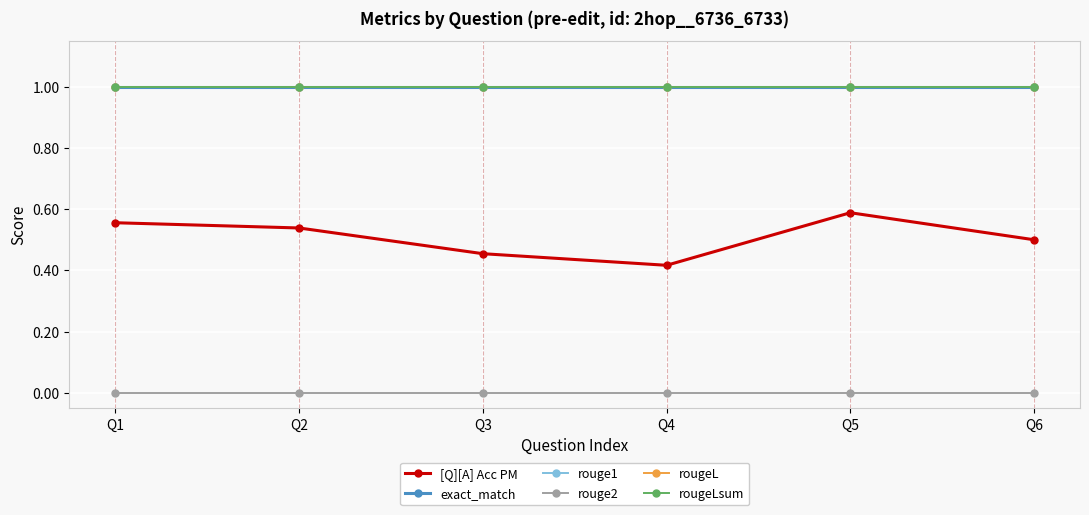

True or false: [Q][A] Acc PM and rouge2 intersect in this chart.

False